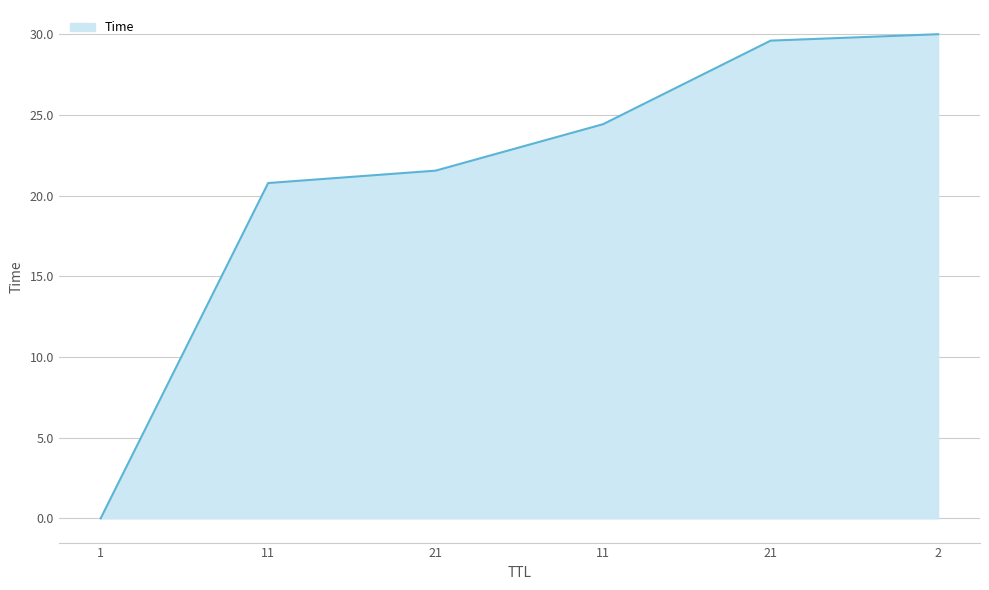

How many categories are shown in the chart?

6